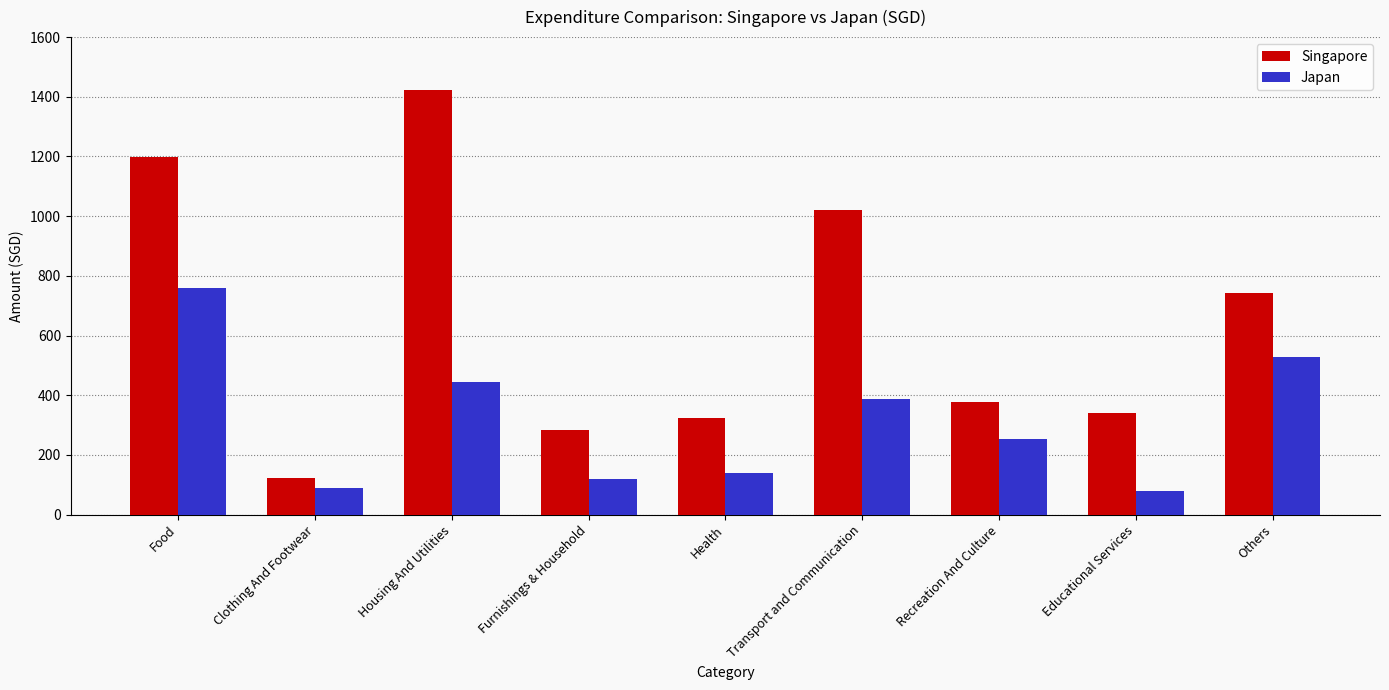

At which category does the chart reach its peak across all series?

Housing And Utilities